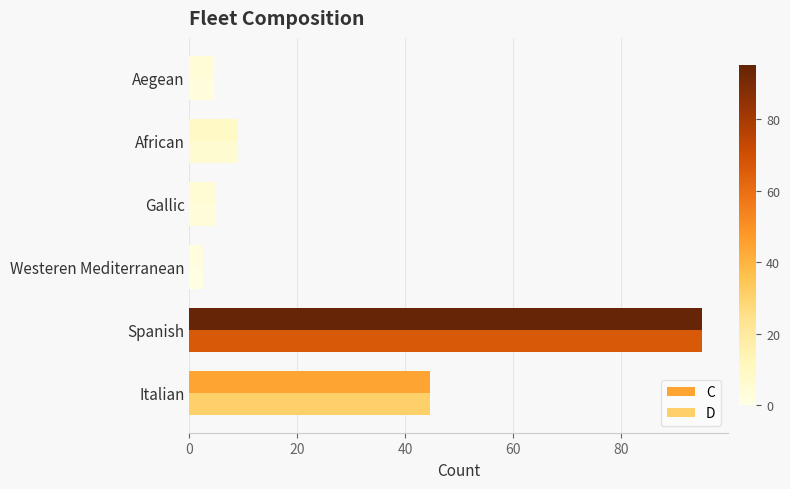

Count the number of categories in the chart.

6